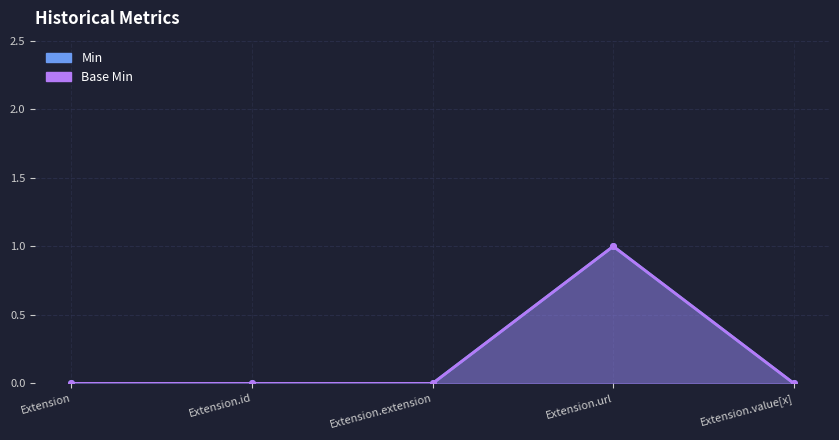

The value of Base Min at Extension.value[x] is 0. True or false?

False